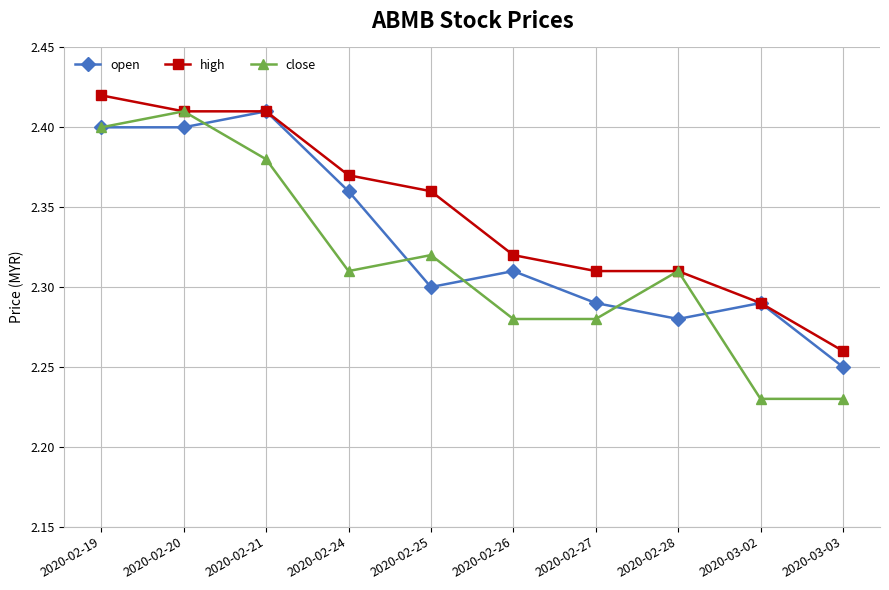

What are all the series names shown in the legend?

open, high, close